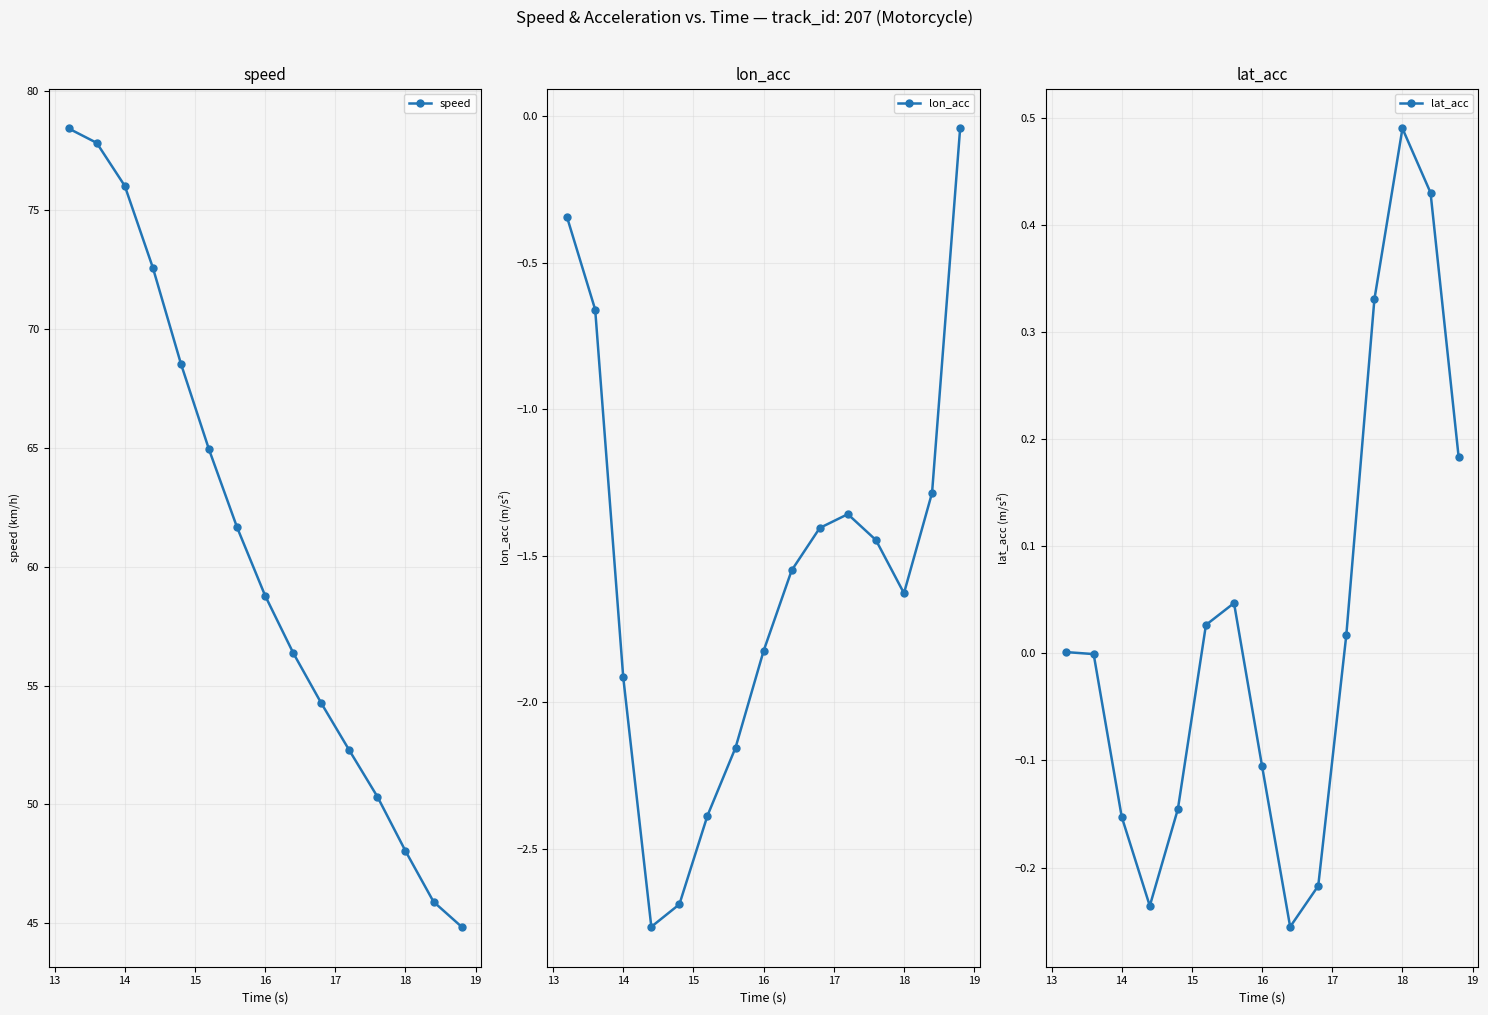

How many interior local valleys does the lat_acc series have?

2